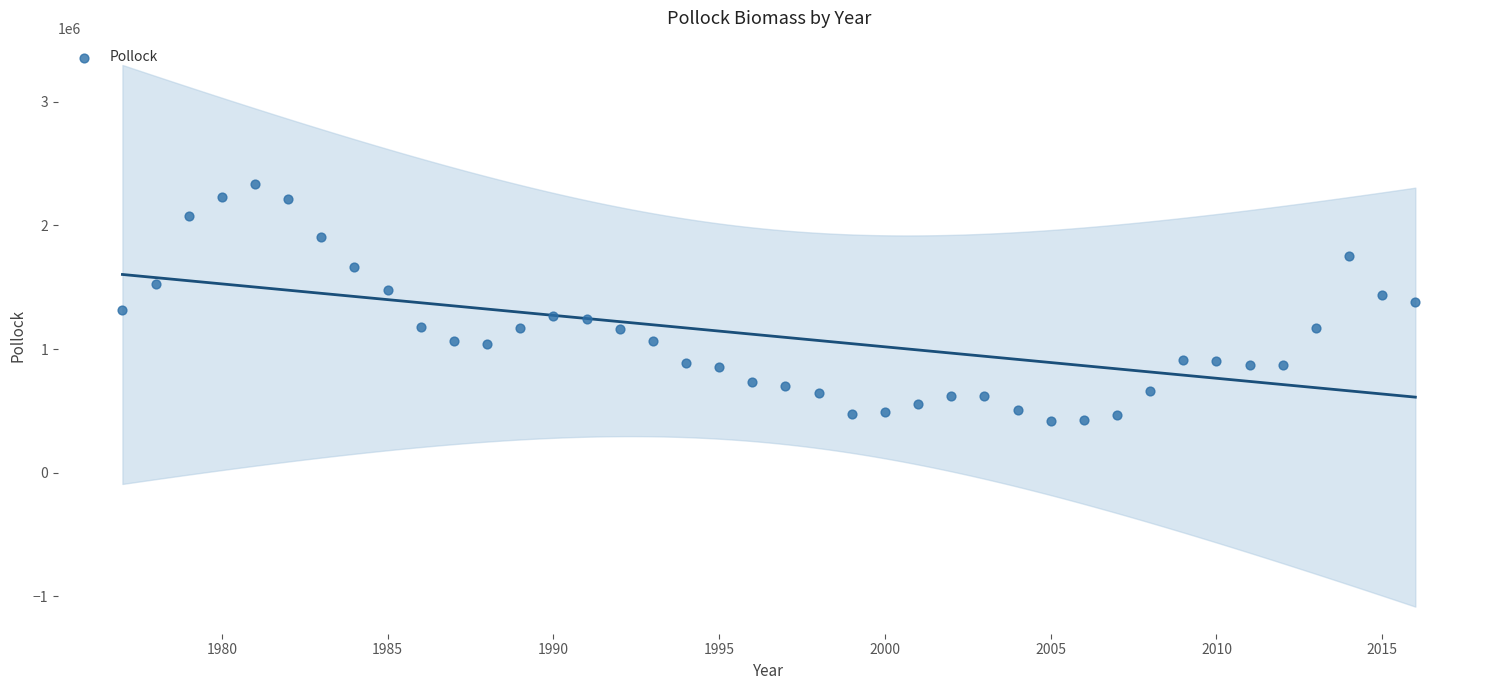

What is the range of X values (max minus min)?

39.0